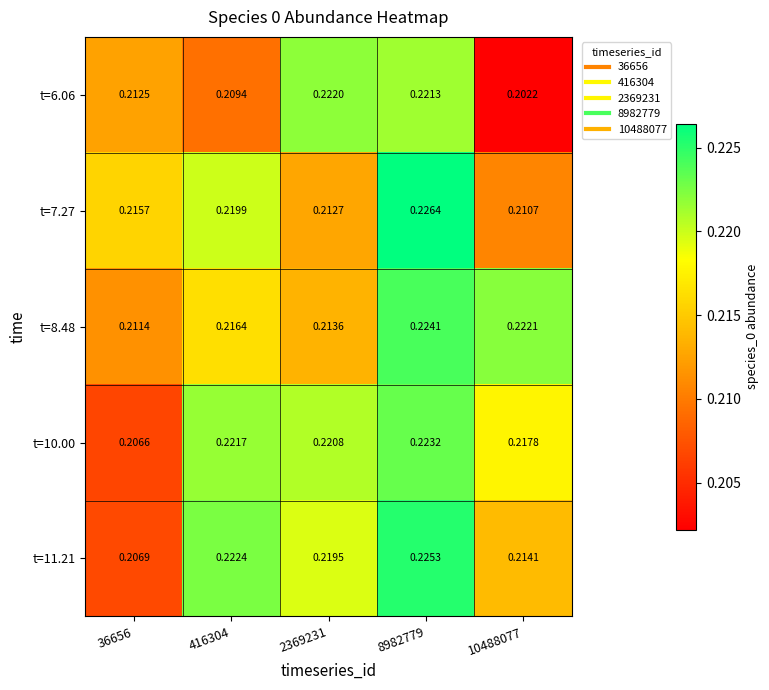

Is the value of t=8.48 at 8982779 greater than the value of t=11.21 at 36656?

Yes